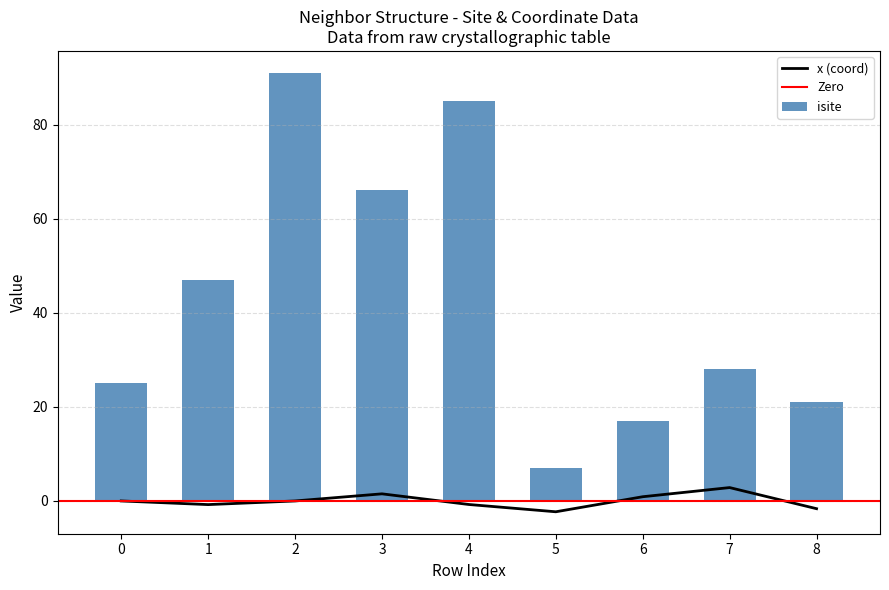

Is the value of y at 4 greater than the value of isite at 6?

No